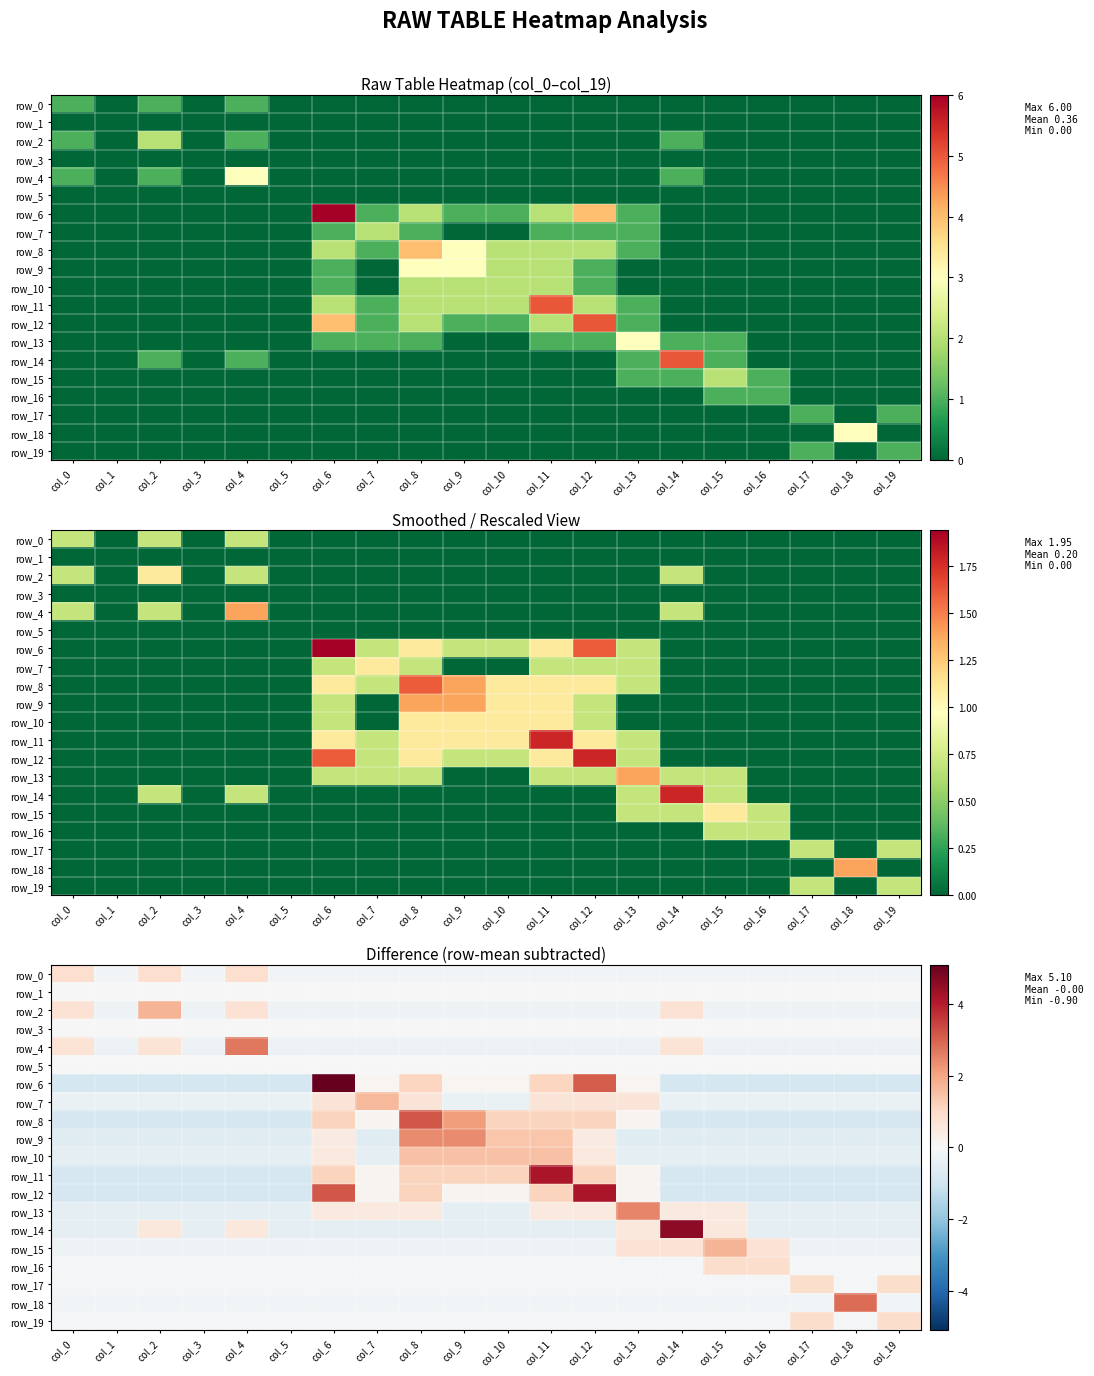

What is the approximate value of row_10 at col_18?

-0.5